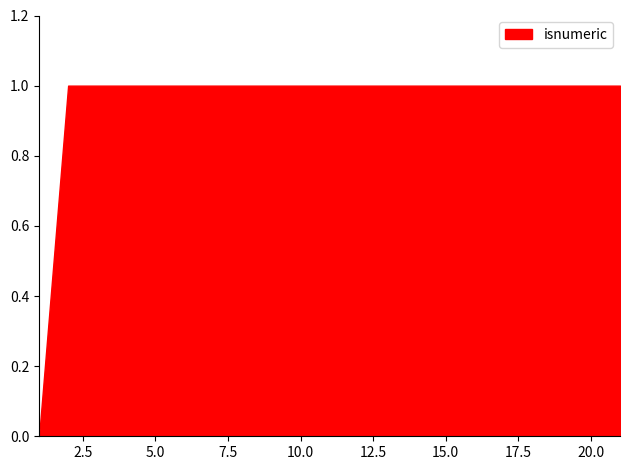

Is it true that the value at 10.0 is 1?

True